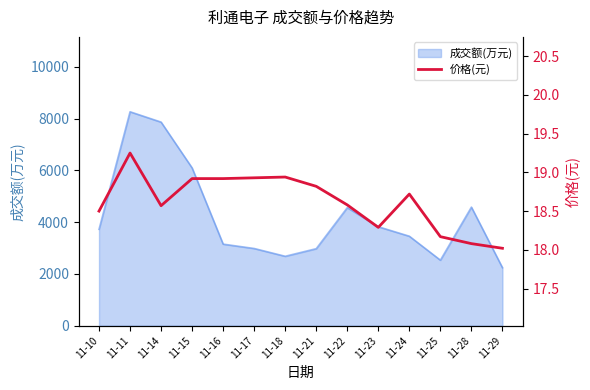

What is the difference between the maximum and minimum values?

1.2